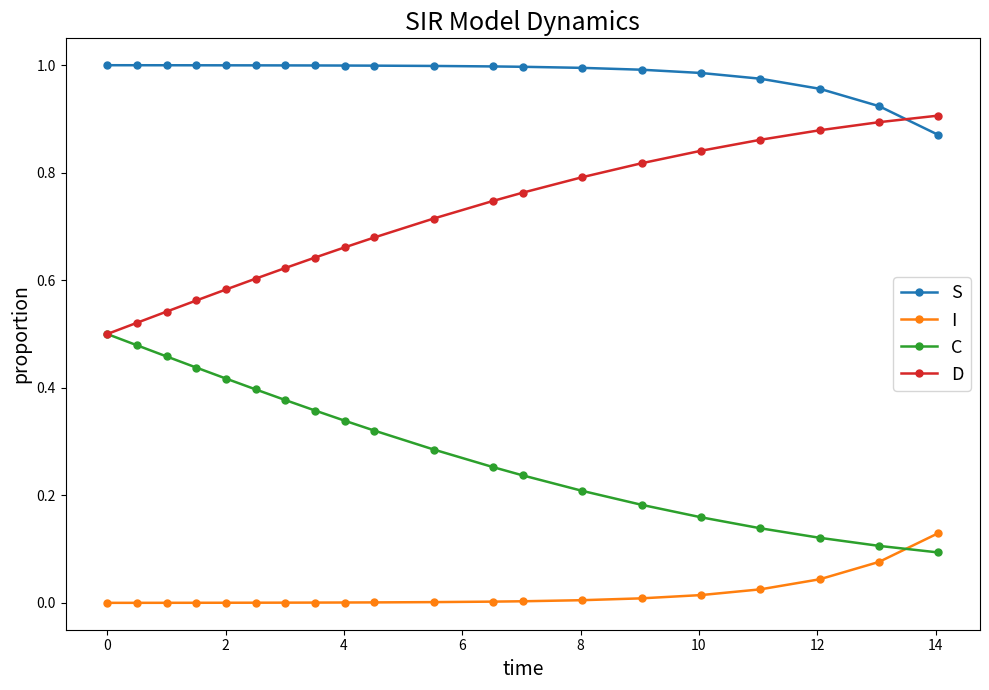

Rank the series by their maximum value, from lowest to highest.

I, C, D, S